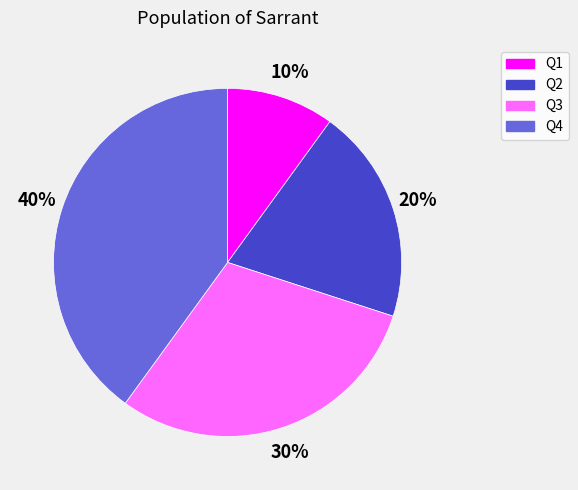

What percentage is the Q3 slice, to the nearest percent?

30%